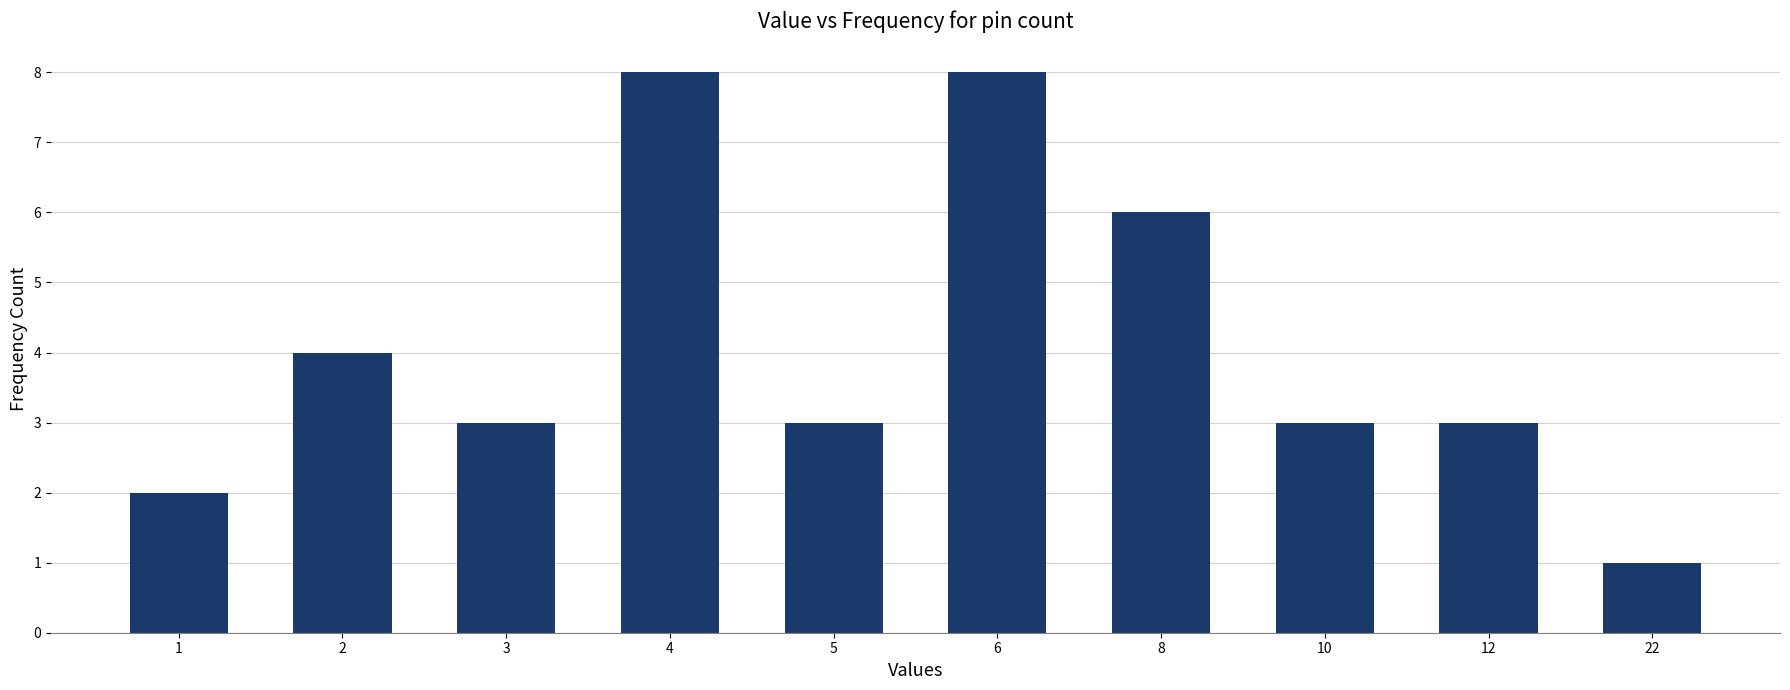

Reading right to left, extract all data points from this chart.

22=1	12=3	10=3	8=6	6=8	5=3	4=8	3=3	2=4	1=2